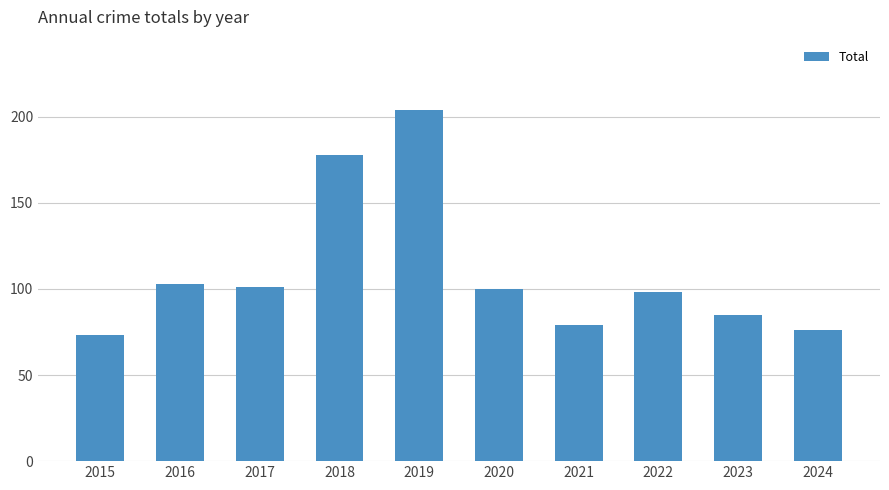

What is the smallest value displayed?

73